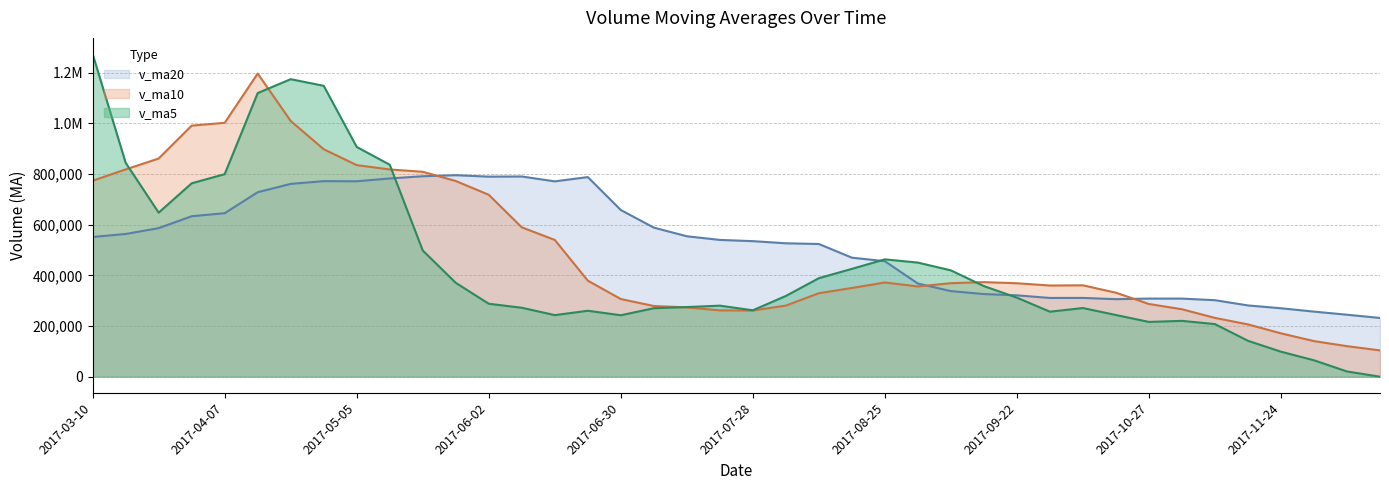

What is the sum of the v_ma20 values at 2017-12-15 and 2017-09-22?

552906.9